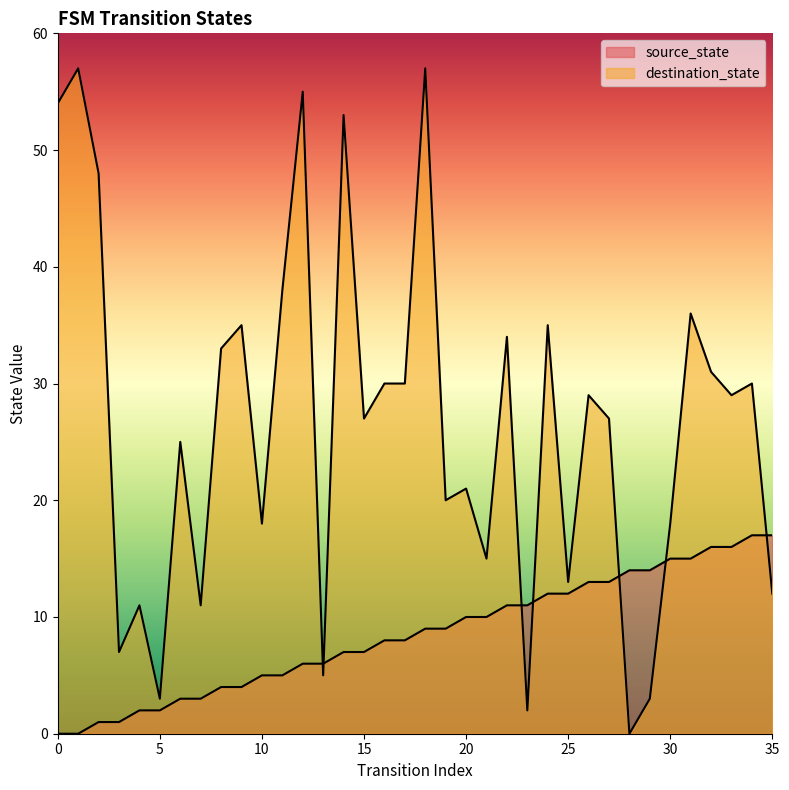

True or false: destination_state and source_state cross at least once.

True